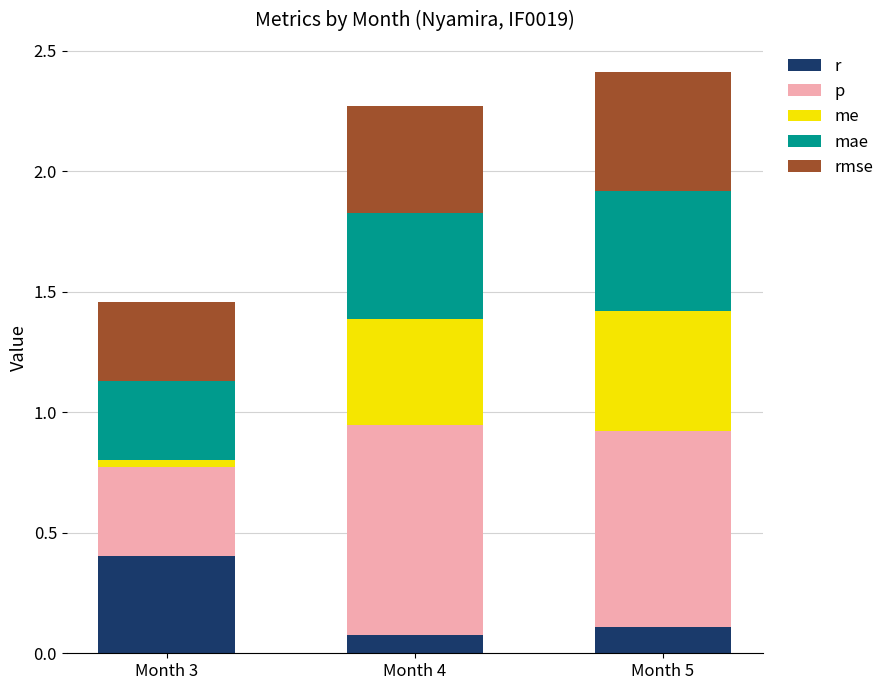

Which series changed the most between Month 3 and Month 4?

p